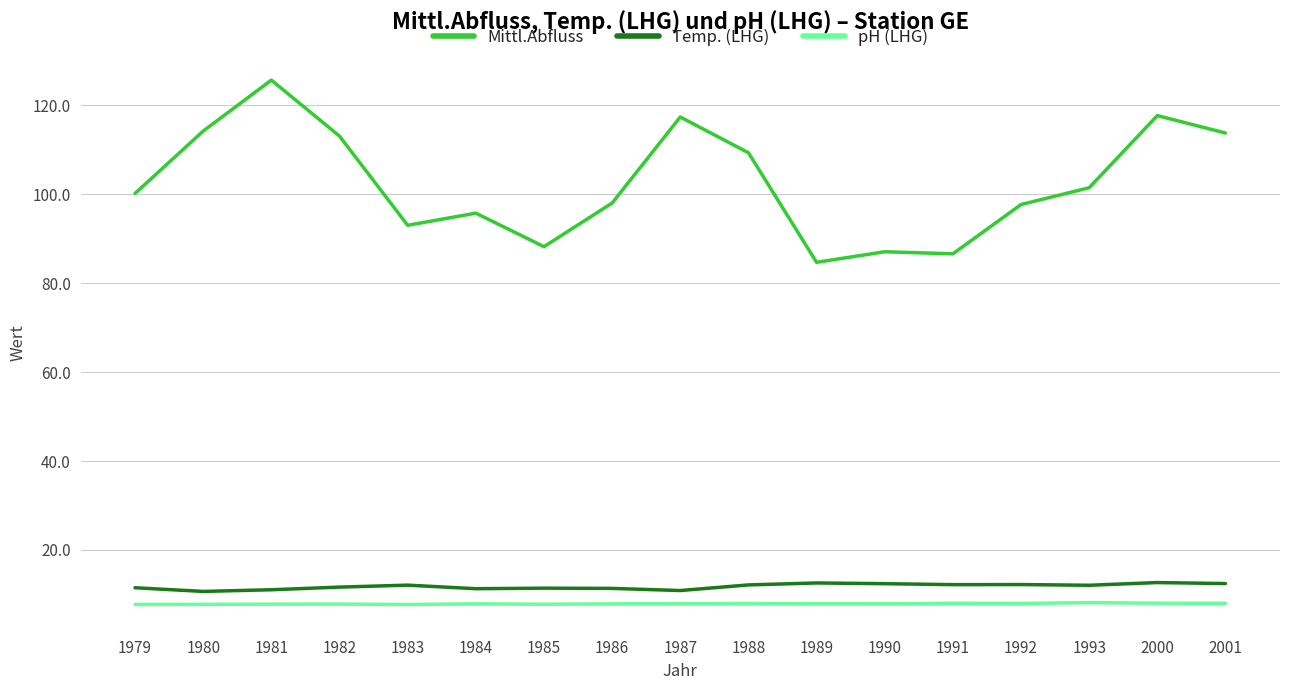

Is the value of Mittl.Abfluss at 1980 greater than the value of pH (LHG) at 1980?

Yes